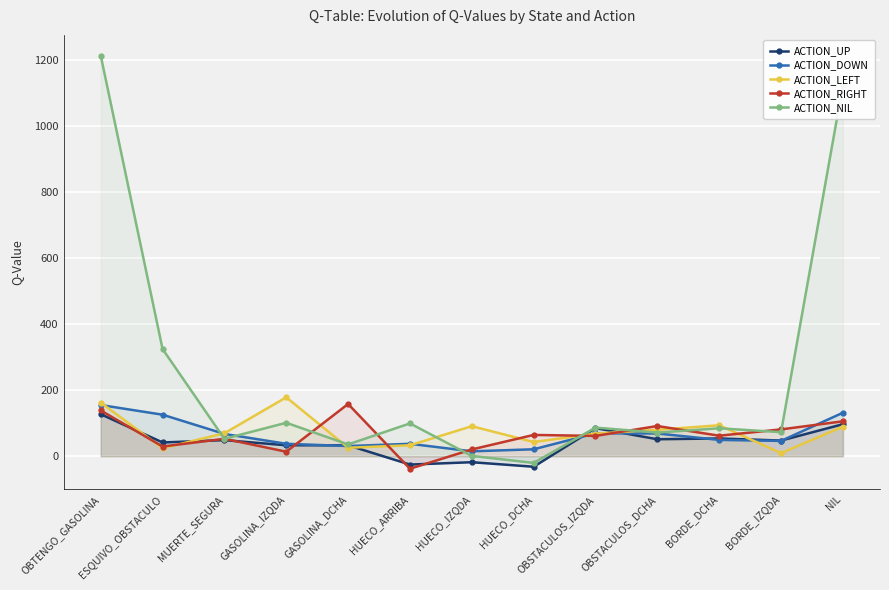

True or false: ACTION_LEFT and ACTION_RIGHT cross at least once.

True